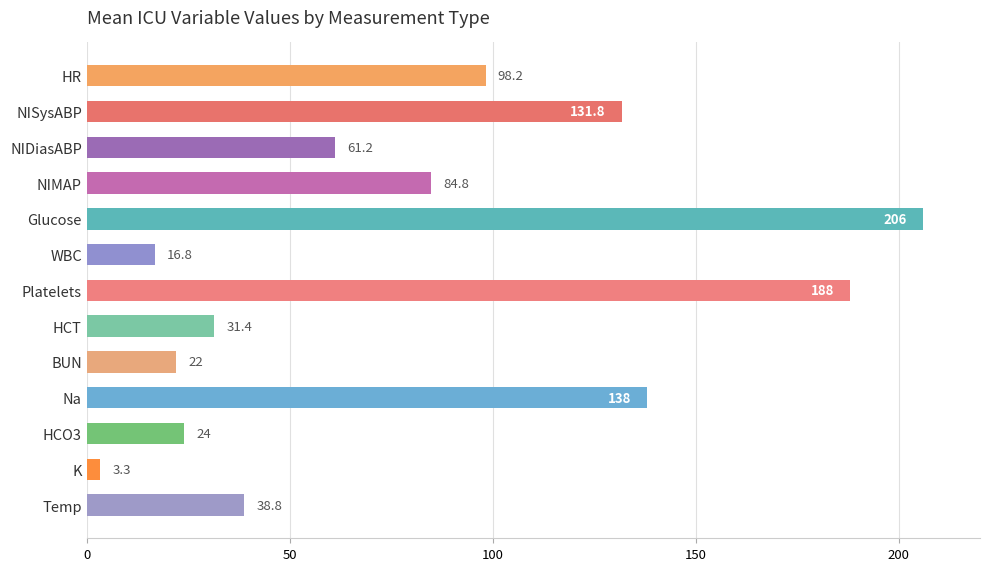

What is the difference between the maximum and second lowest values?

189.2